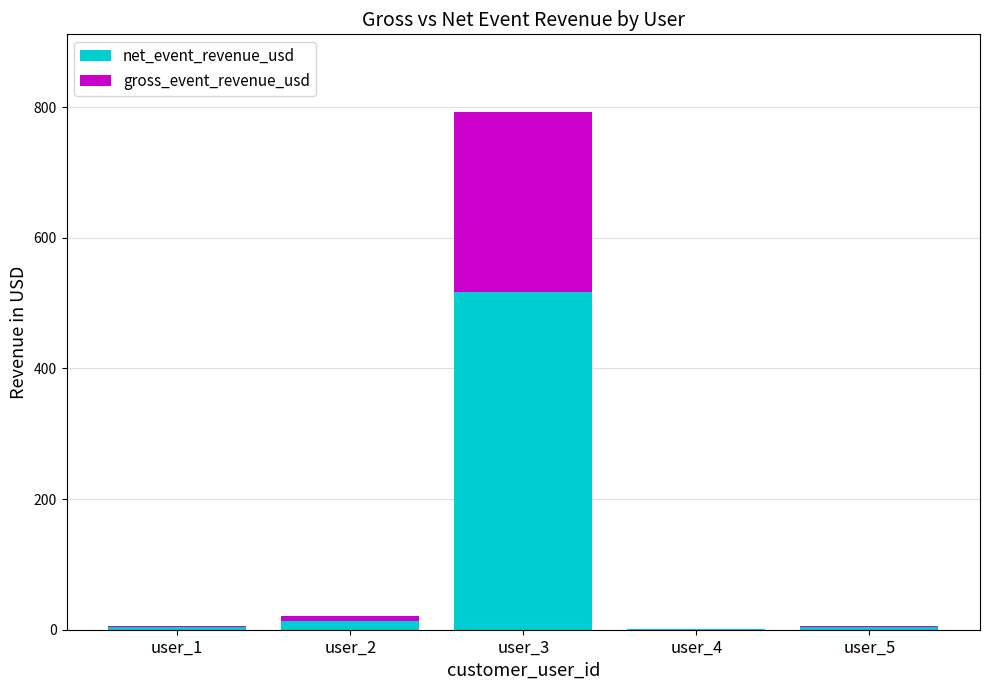

At which category is the sum across all series the highest?

user_3